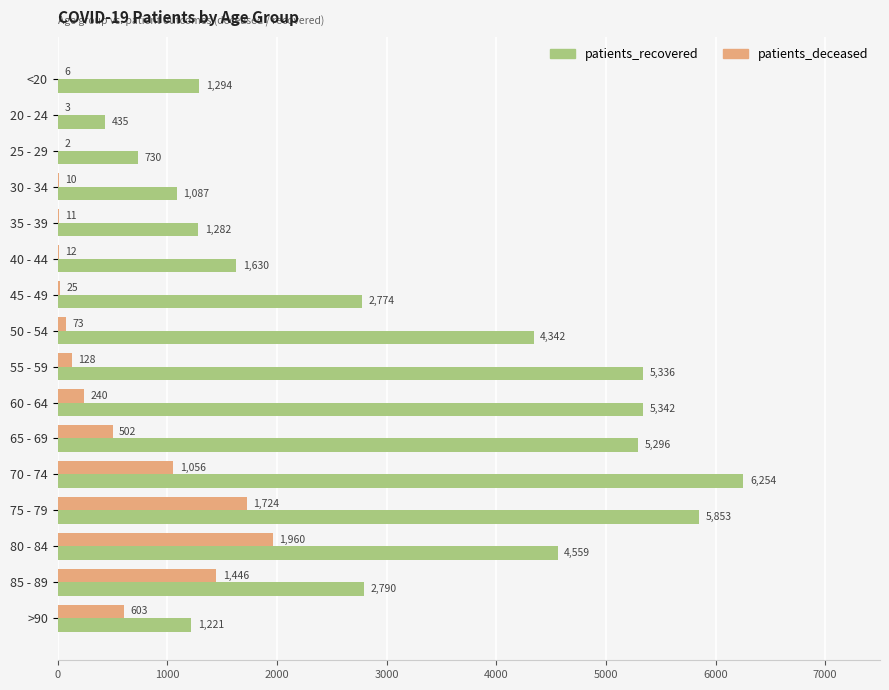

What is the sum of the patients_recovered values at 60 - 64 and 50 - 54?

9684